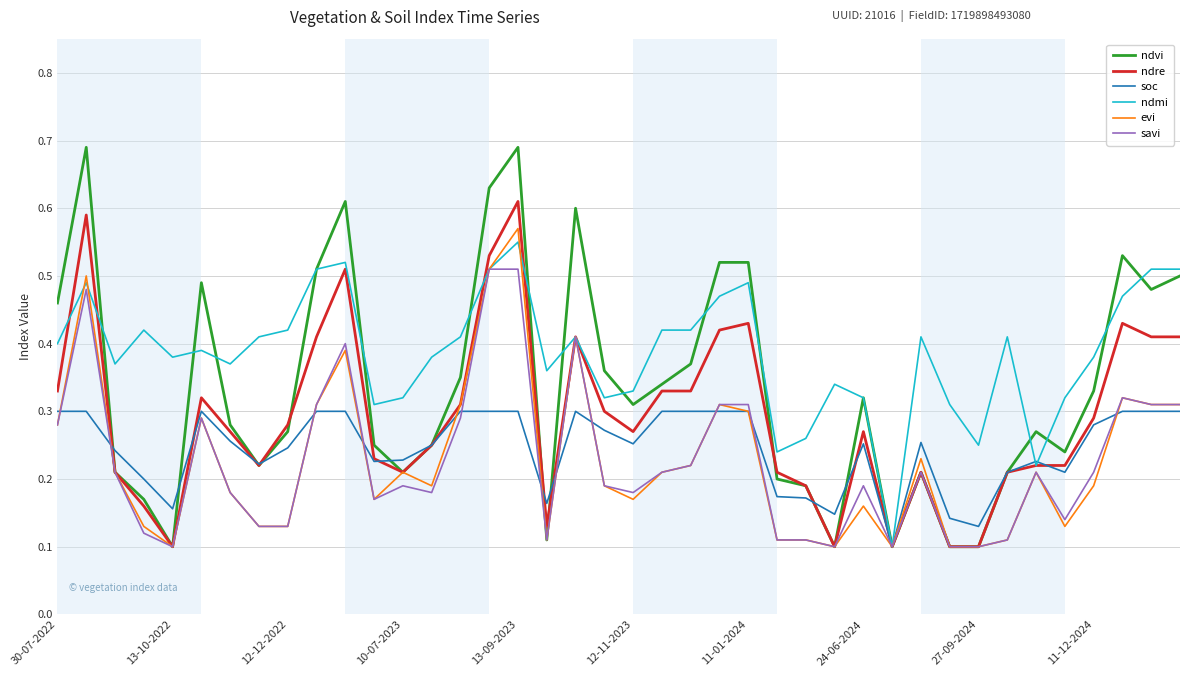

Which series has the largest total across all categories?

ndmi